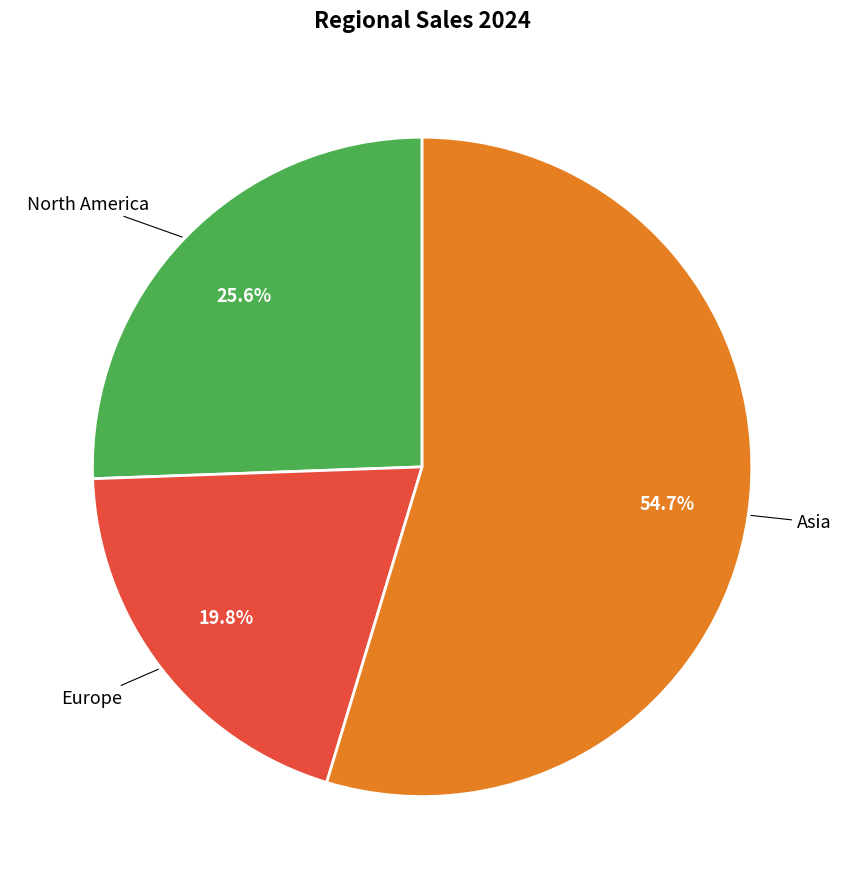

How many segments does this pie chart have?

3